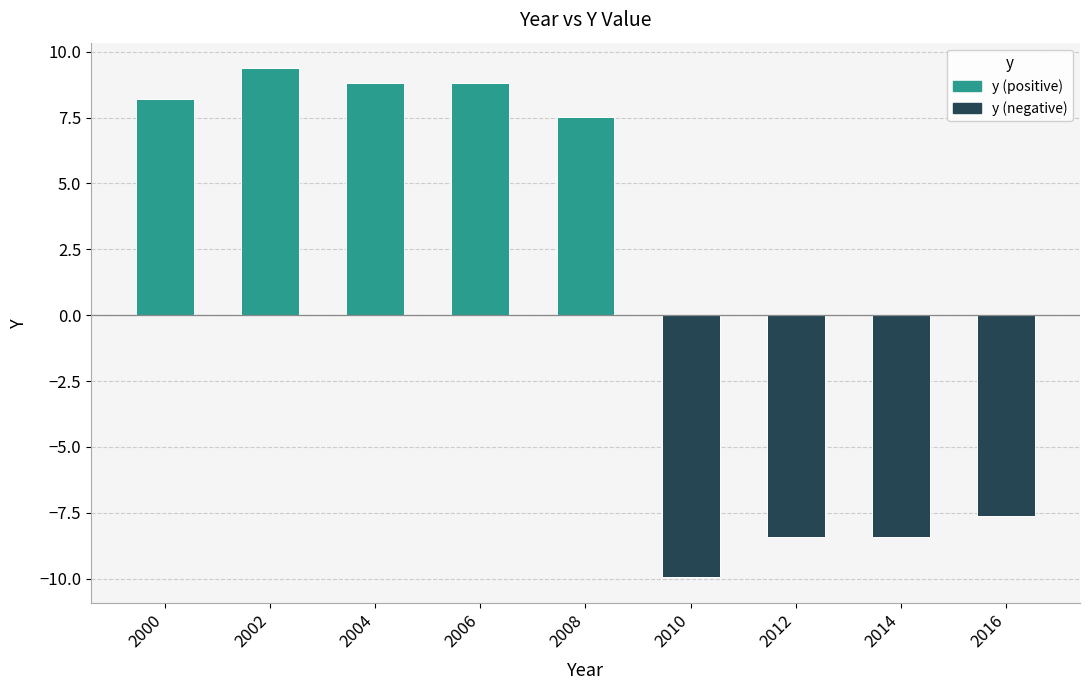

What is the value of the 3rd bar from the left?

8.8